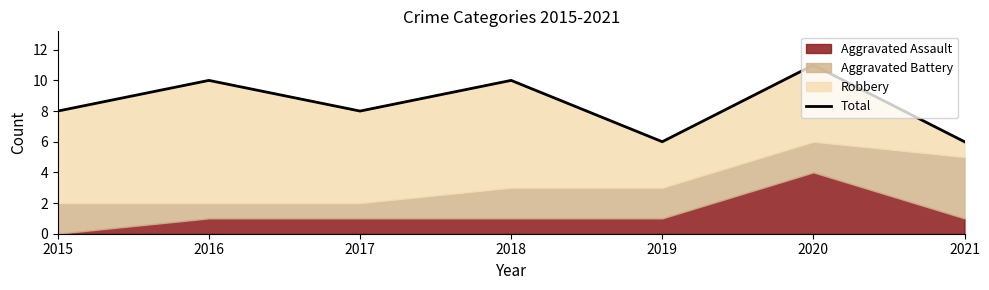

Which has a higher value, 2017 or 2019?

2017